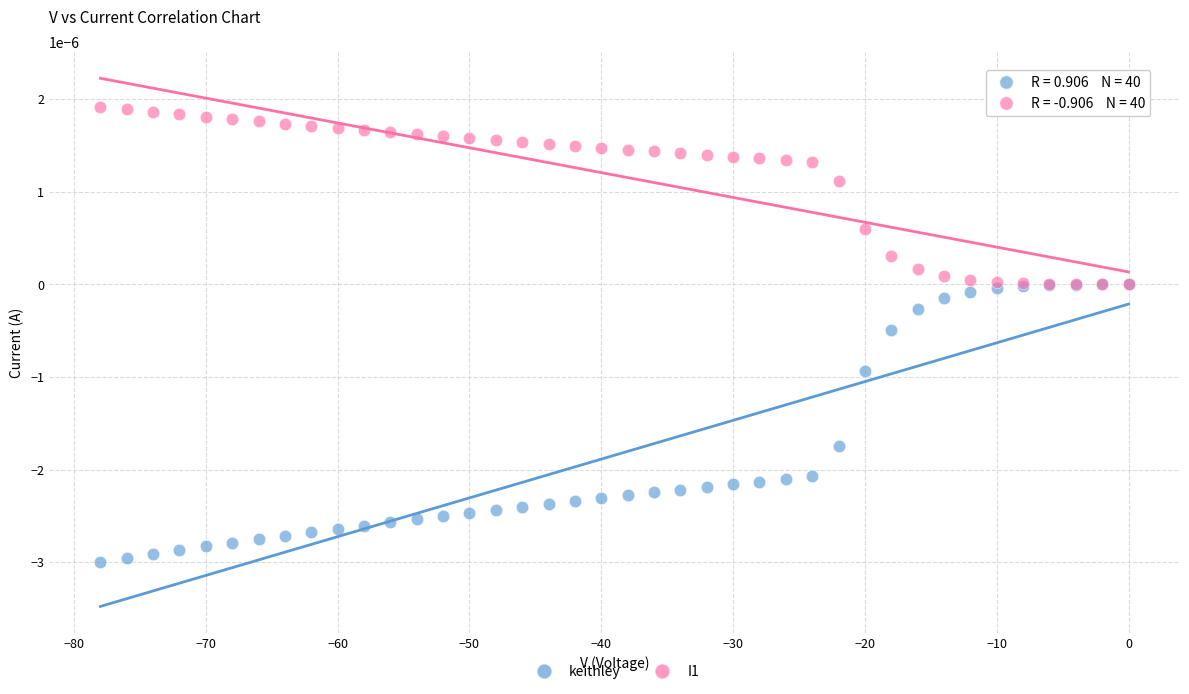

Which series has the largest Y range (max minus min)?

keithley